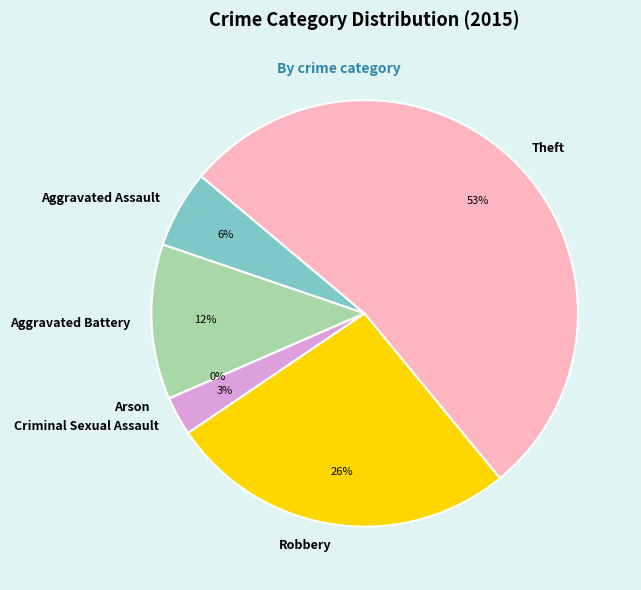

What is the change in value from Aggravated Assault to Theft?

+16